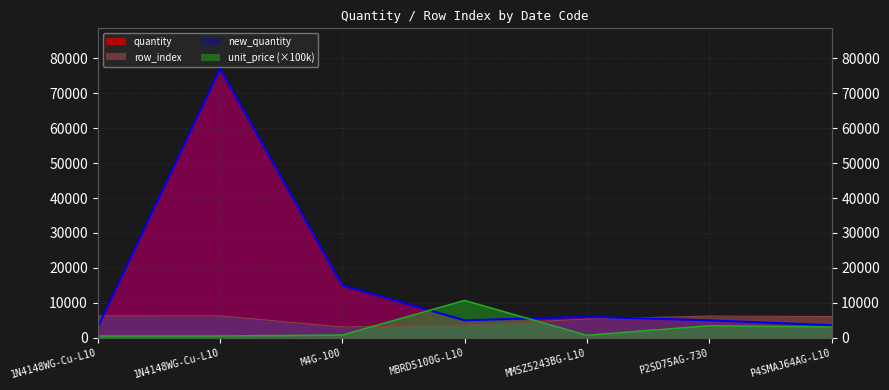

Which series has the largest range (max minus min)?

quantity